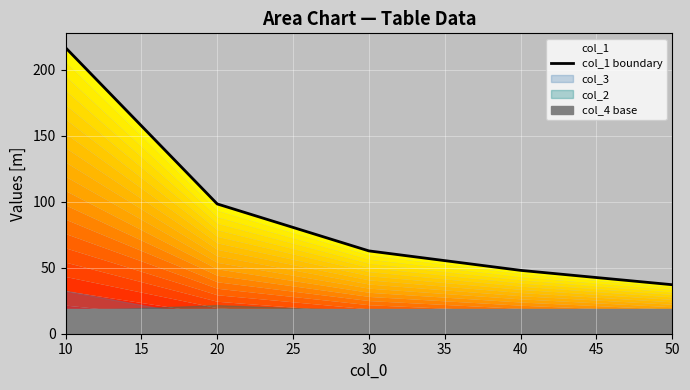

The value at 10 is 216.8. True or false?

True